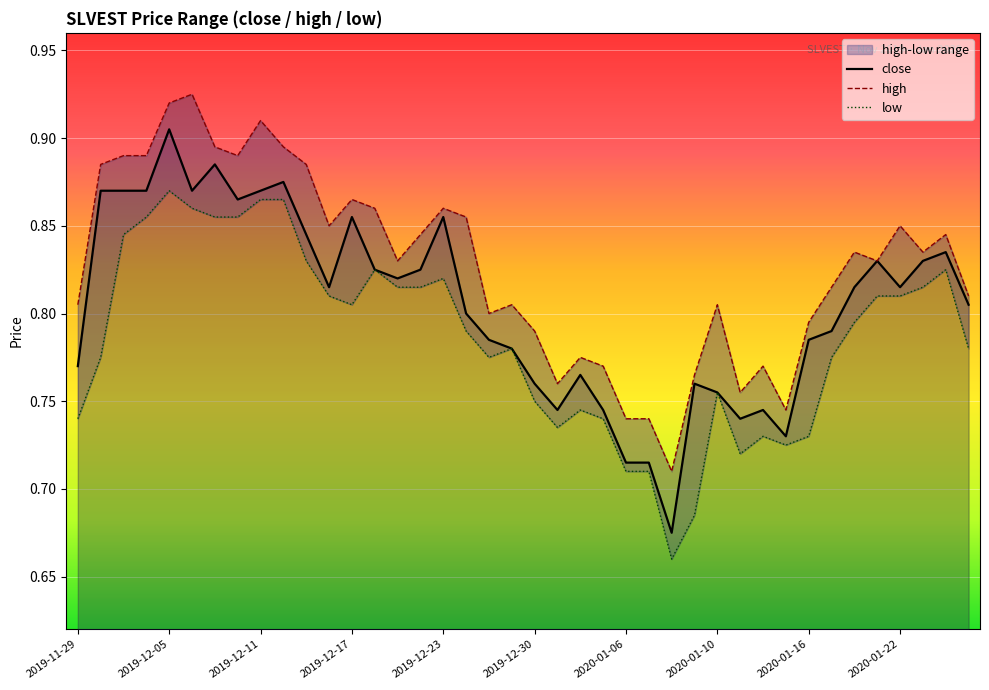

What position from the left is 2020-01-07?

26